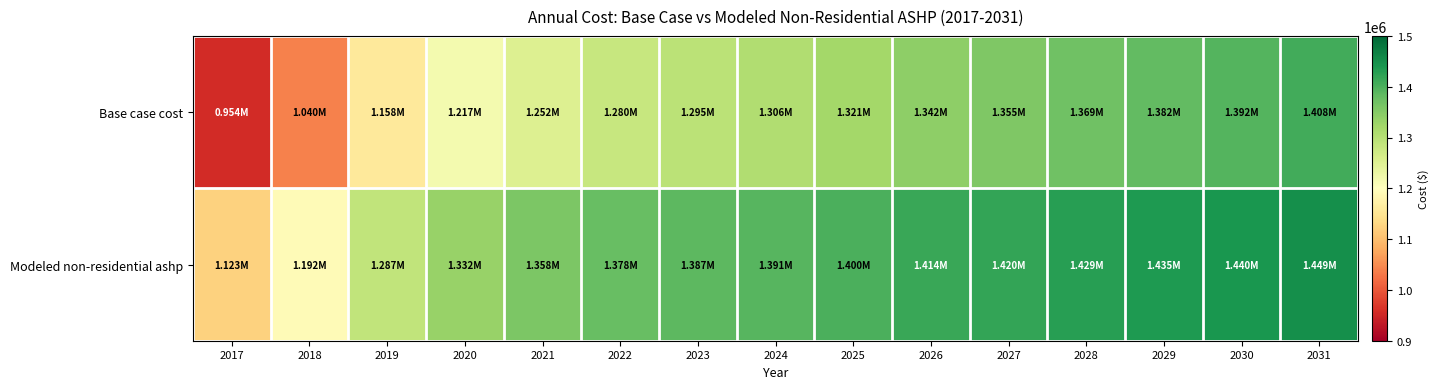

List the series in order of their overall mean, lowest first.

Base case cost, Modeled non-residential ashp